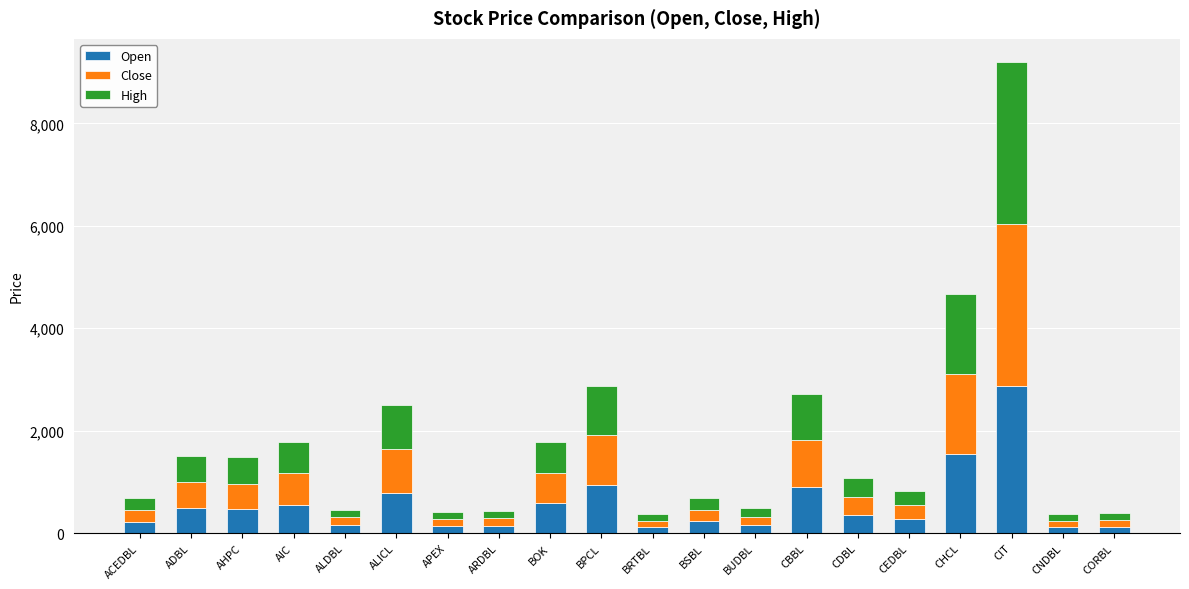

The value of Open at CDBL is 346. True or false?

True